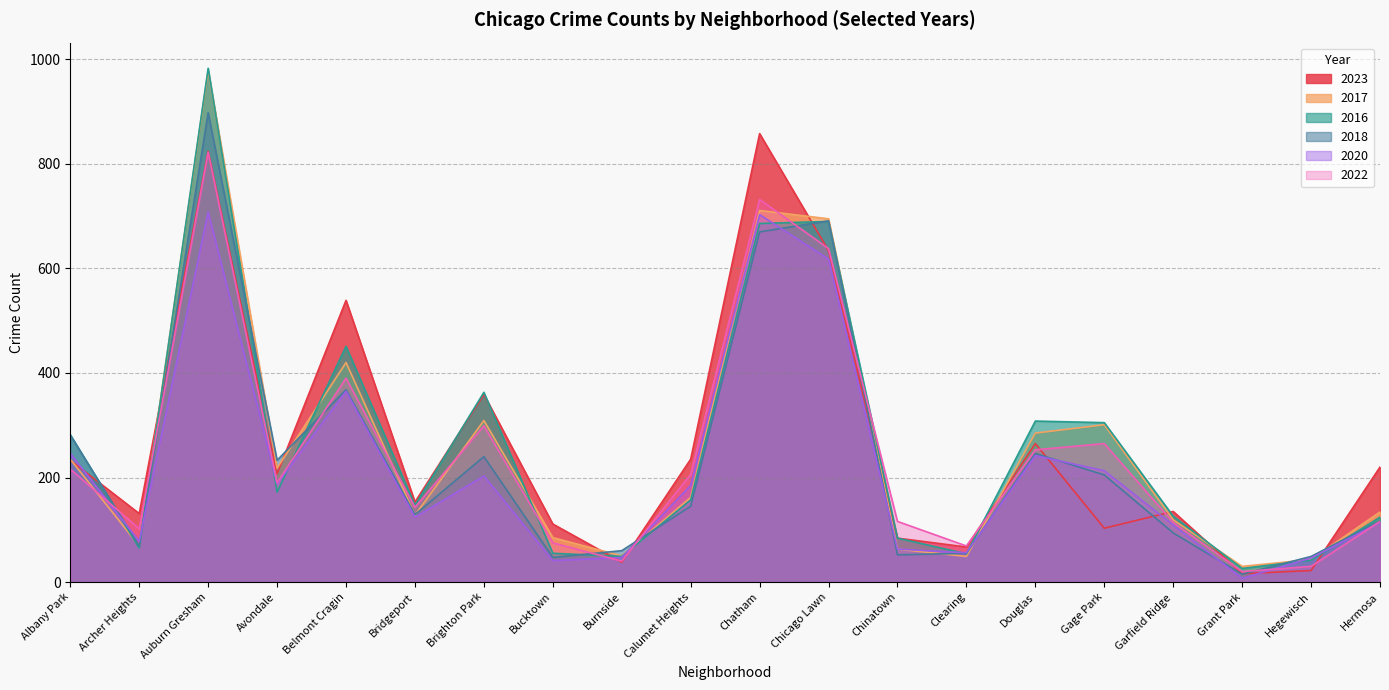

True or false: 2022 has a value of 31 at Garfield Ridge.

False